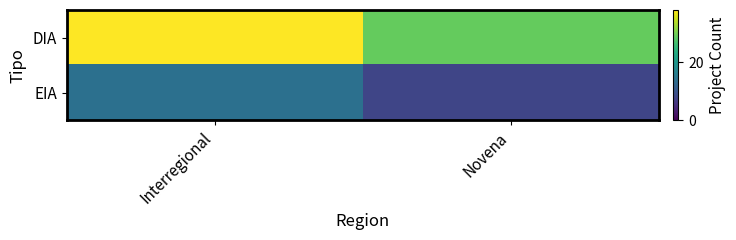

Which has a higher value, Interregional or Novena?

Interregional